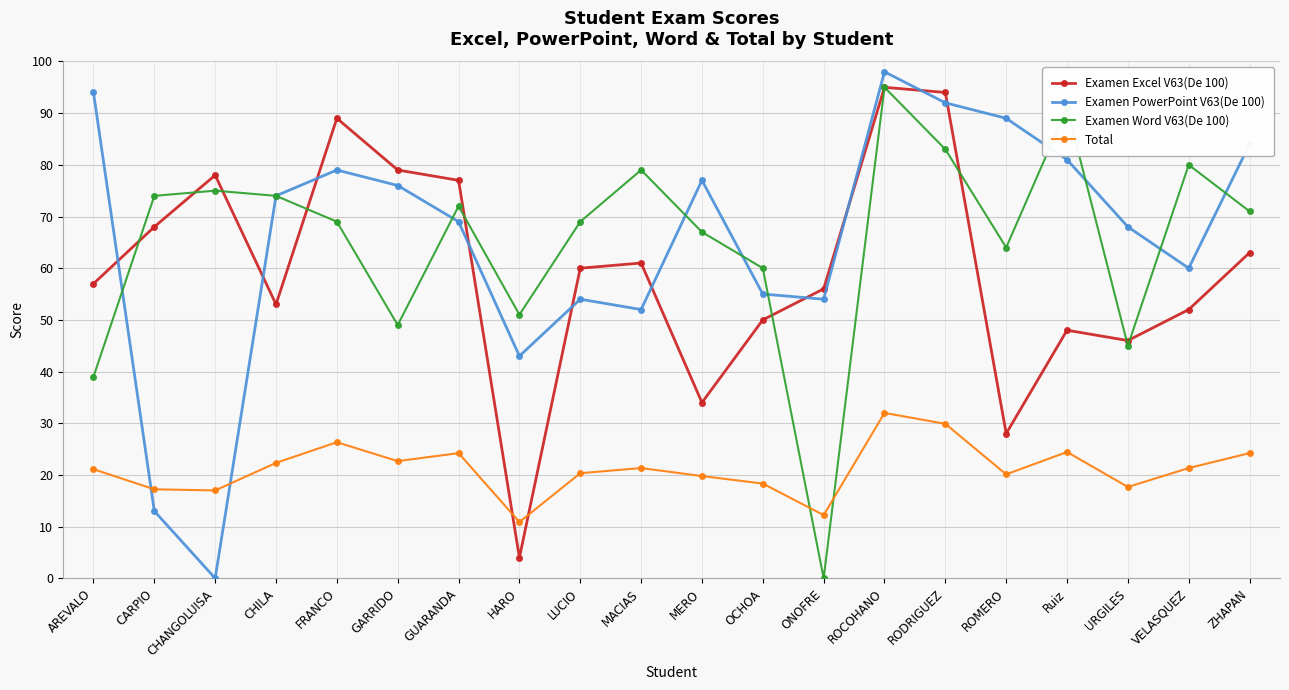

True or false: Examen Word V63(De 100) has more than 0 interior local peaks.

True